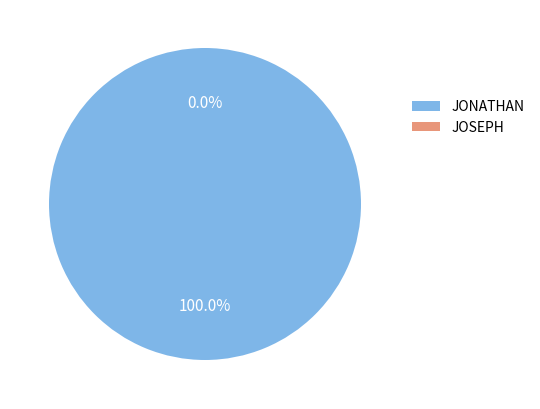

What percentage is the JONATHAN slice, to the nearest percent?

100%